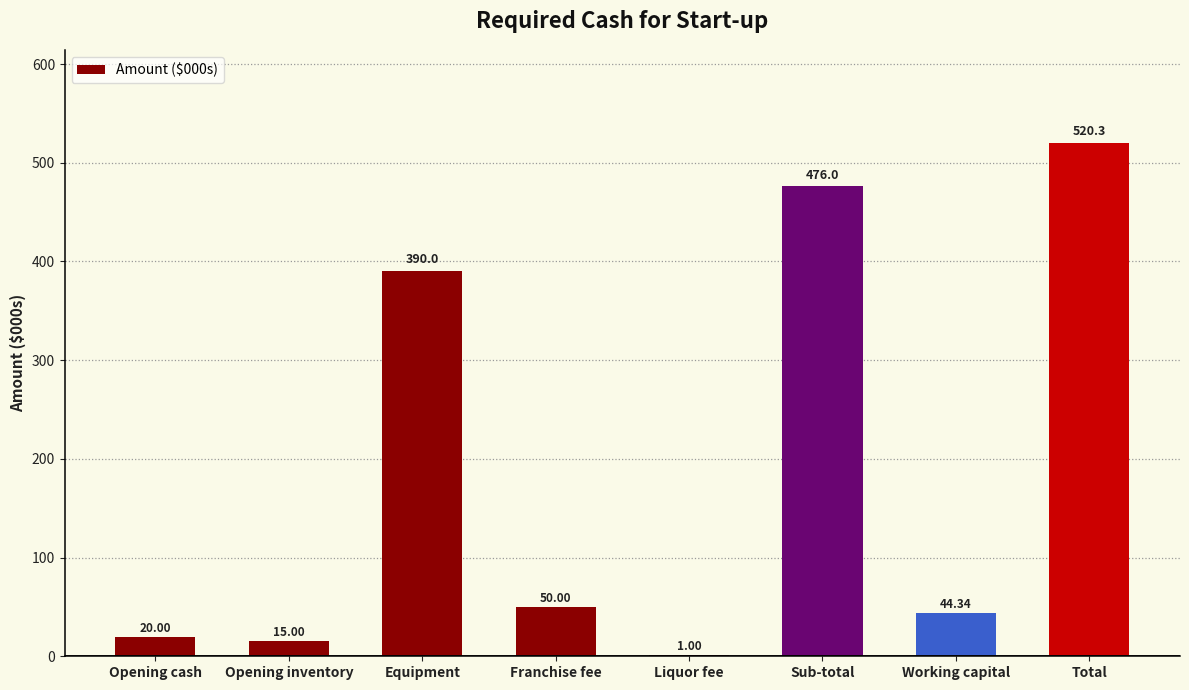

What value does the data have at Sub-total?

476.0